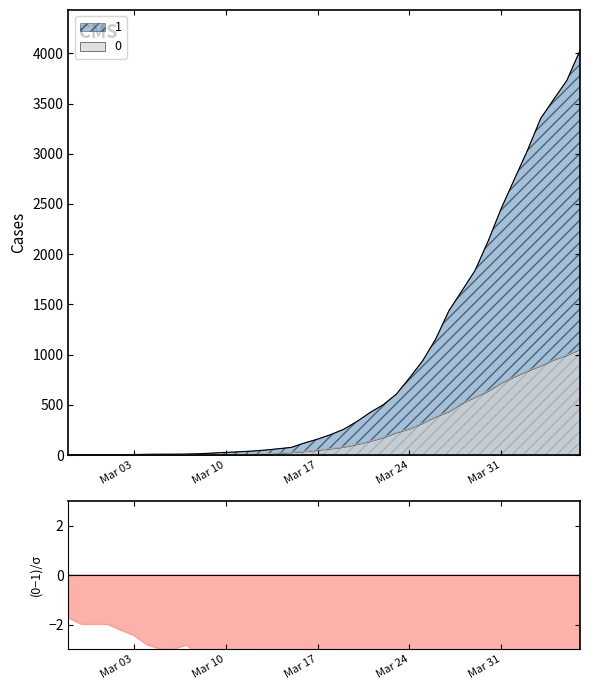

List the series in order of their peak value, lowest first.

0, 1